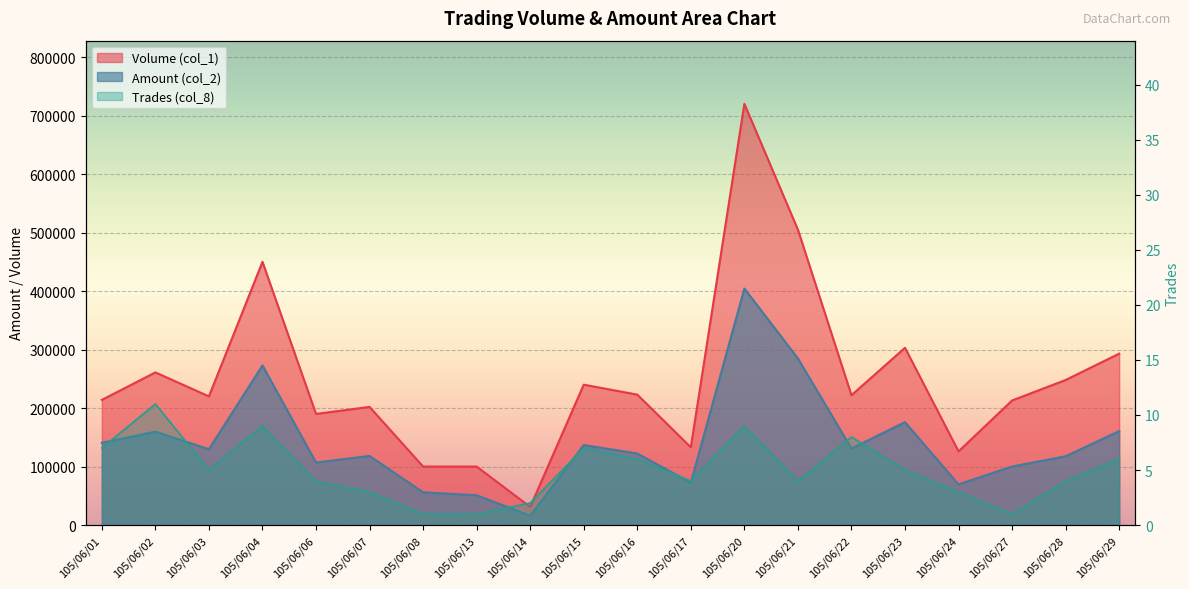

Reading right to left, extract all data points from this chart.

Volume (col_1): 293000	248000	213000	126000	303000	222000	505000	720000	133000	223000	240000	31000	100000	100000	202000	190000	450000	220000	261000	214000
Amount (col_2): 160590	117640	100110	69520	175930	130840	284850	404300	72420	122380	136850	15840	51000	56000	118160	106900	272900	129700	159720	140670
Trades (col_8): 6	4	1	3	5	8	4	9	4	6	7	2	1	1	3	4	9	5	11	7